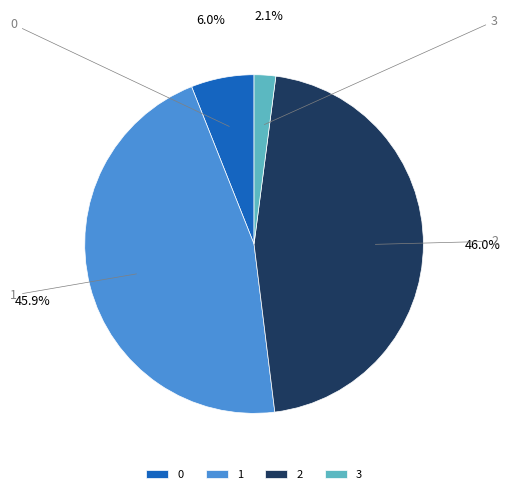

Is 2 the majority of the pie?

No